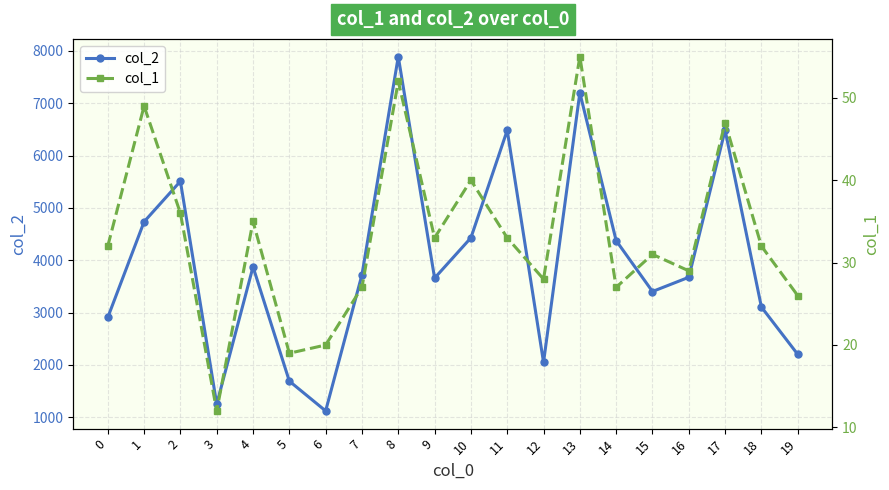

The col_1 series shows 48 at 2. True or false?

False